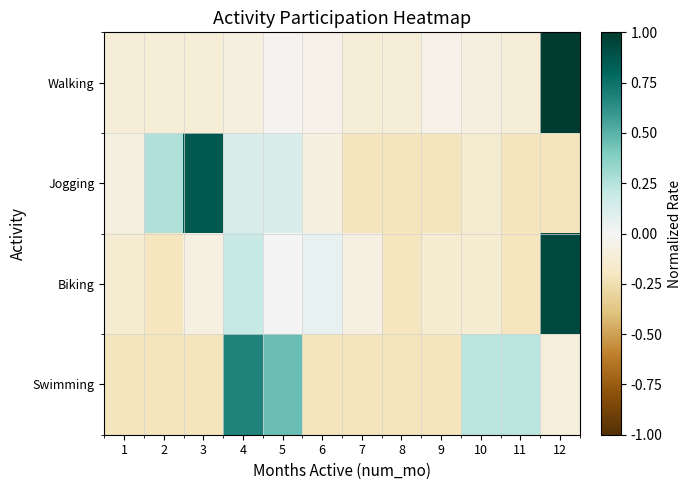

List the series in order of their peak value, highest first.

Walking, Biking, Jogging, Swimming